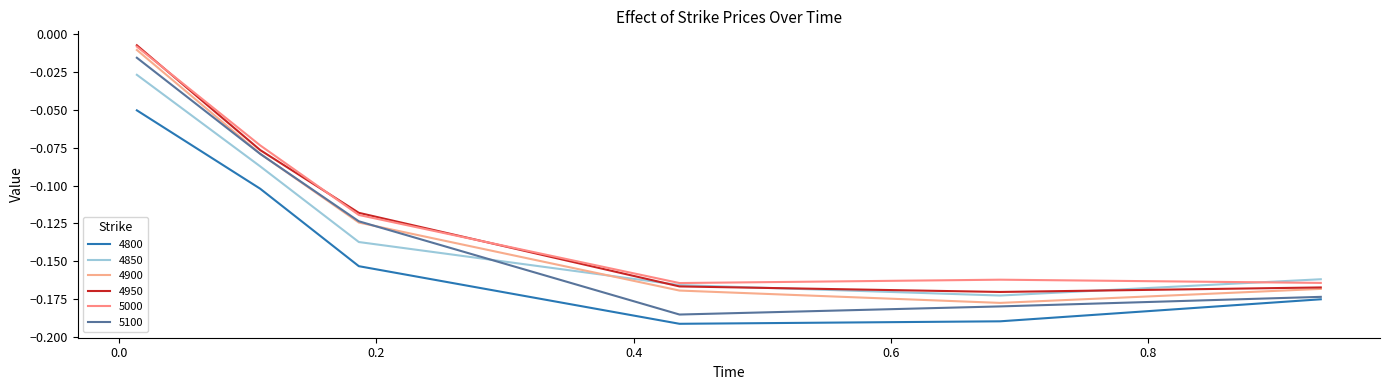

Reading right to left, extract all data points from this chart.

4800: -0.2	-0.2	-0.2	-0.2	-0.1	-0.1
4850: -0.2	-0.2	-0.2	-0.1	-0.1	-0.0
4900: -0.2	-0.2	-0.2	-0.1	-0.1	-0.0
4950: -0.2	-0.2	-0.2	-0.1	-0.1	-0.0
5000: -0.2	-0.2	-0.2	-0.1	-0.1	-0.0
5100: -0.2	-0.2	-0.2	-0.1	-0.1	-0.0